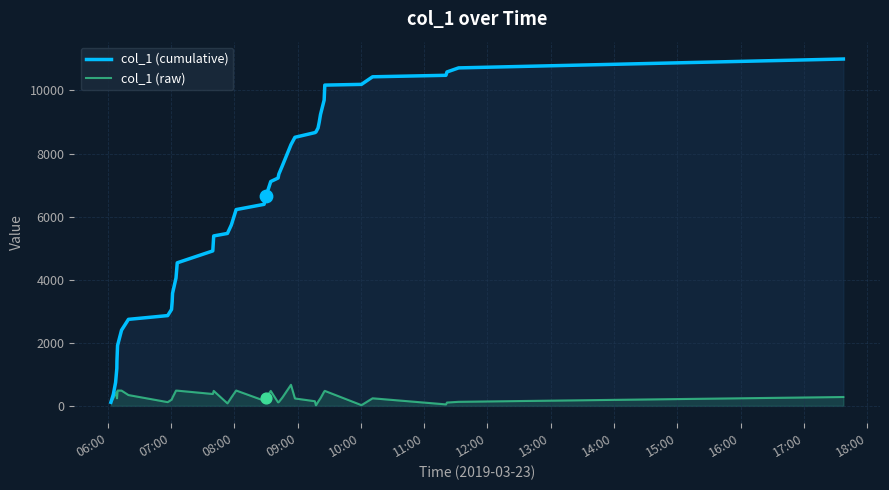

Which series reaches the minimum Y coordinate?

col_1 (raw)